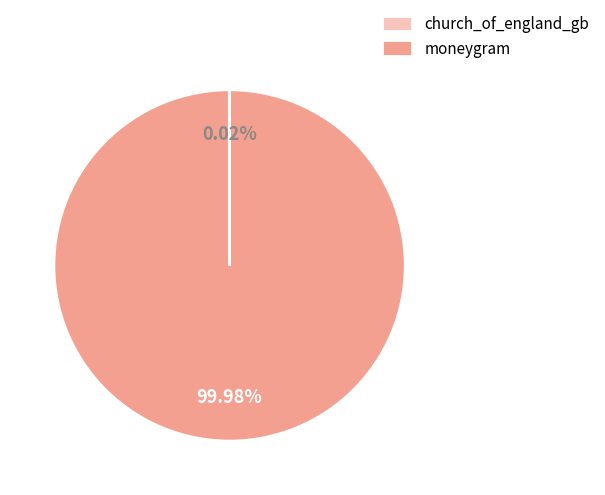

To the nearest percent, what portion does moneygram represent?

100%